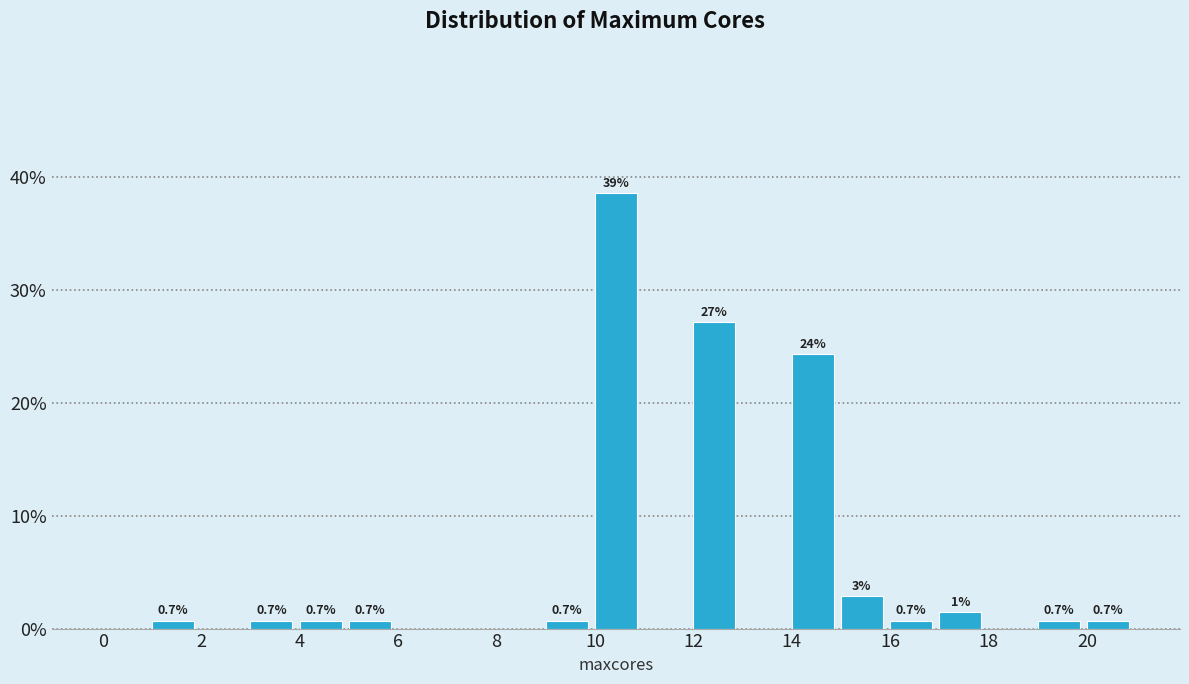

Which range on the x-axis has the tallest bar?

10 to 11